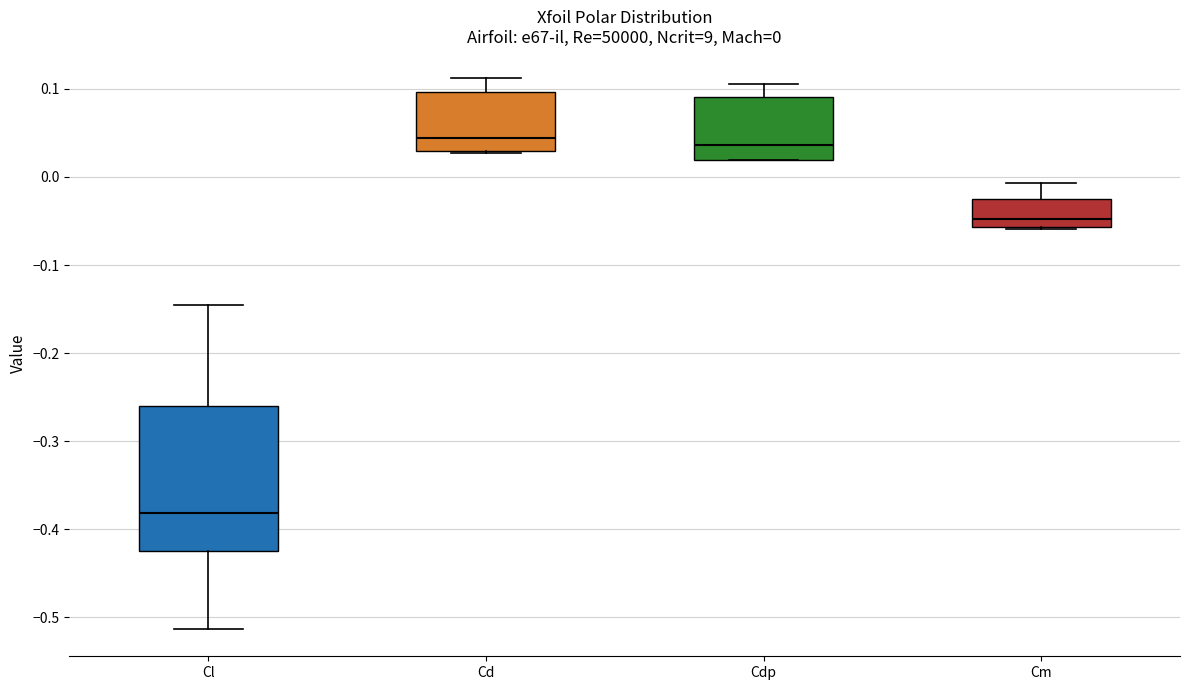

Which box is the tallest, from its lower edge to its upper edge?

Cl